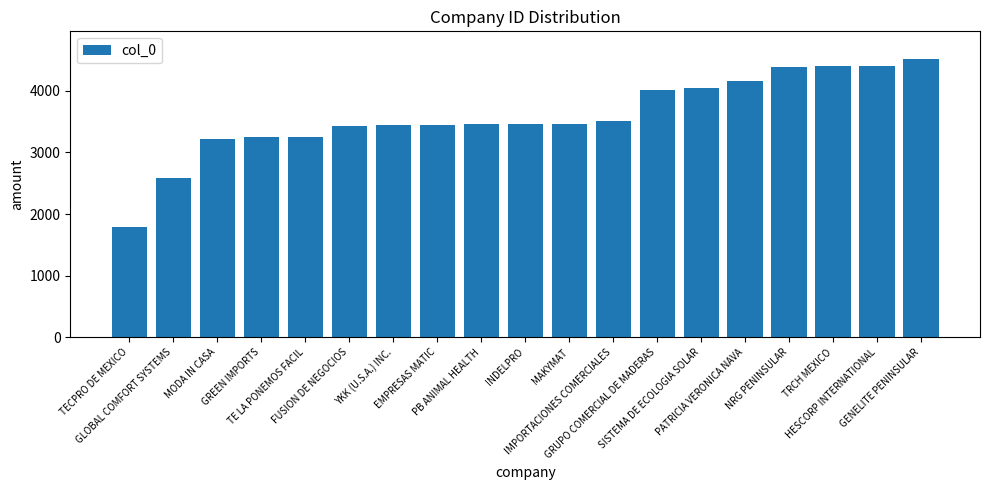

What is the maximum value shown in the chart?

4515